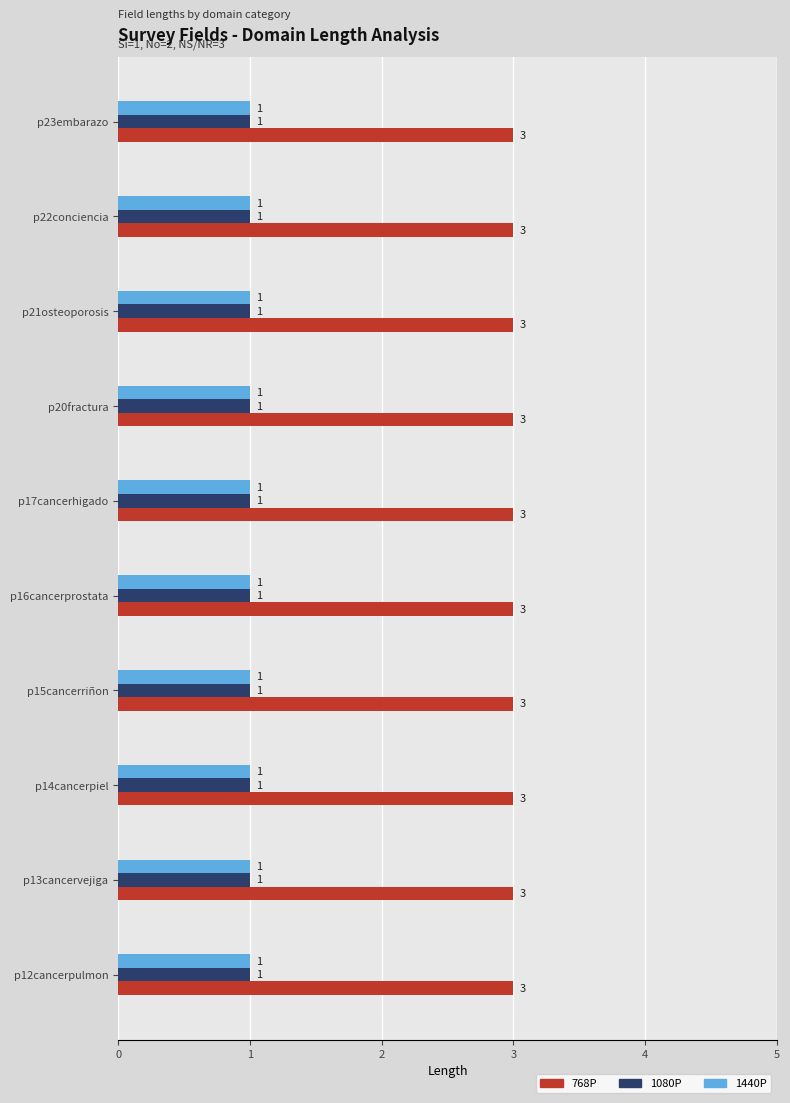

What is the highest value of the 768P series?

3